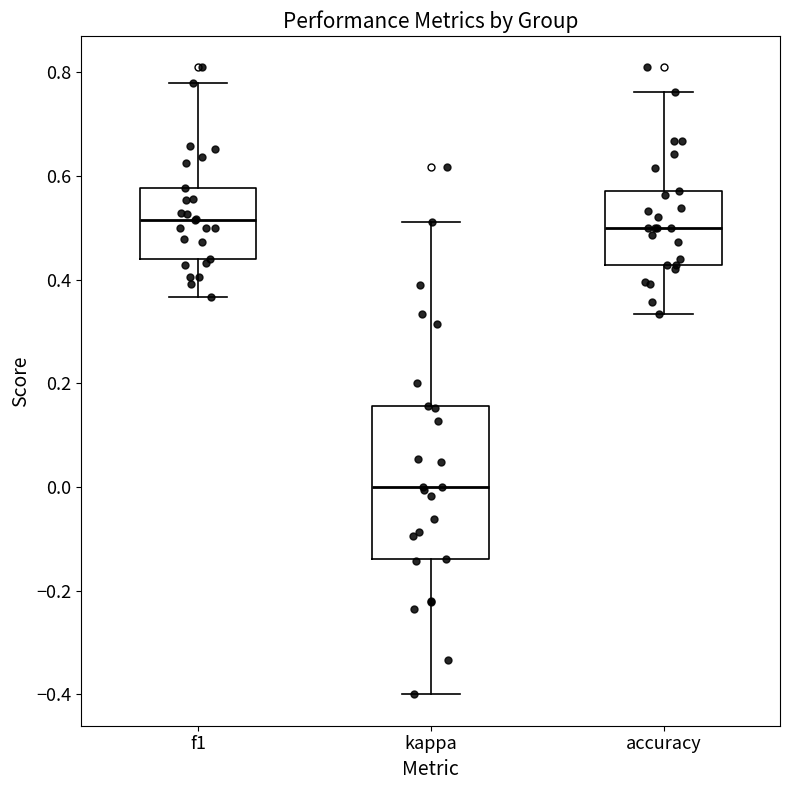

Where is the lower edge of the box for kappa on the y-axis? The values are not printed on the chart, so give them approximately, as read against the axis.

-0.14